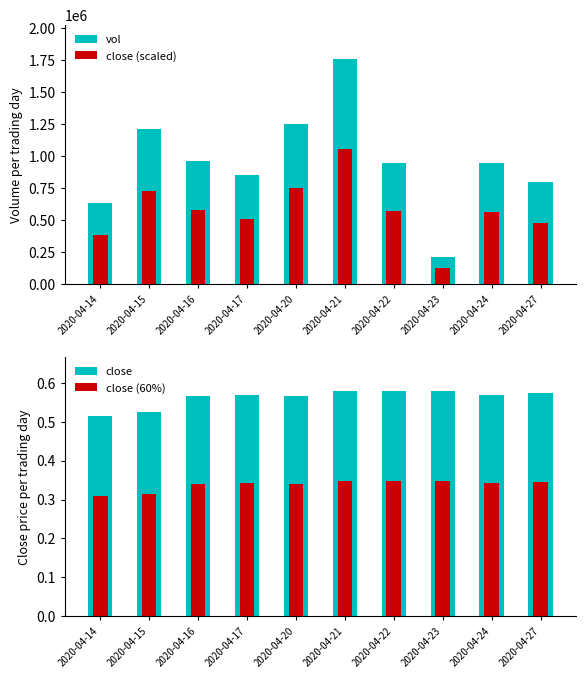

How many distinct data groups are displayed?

4